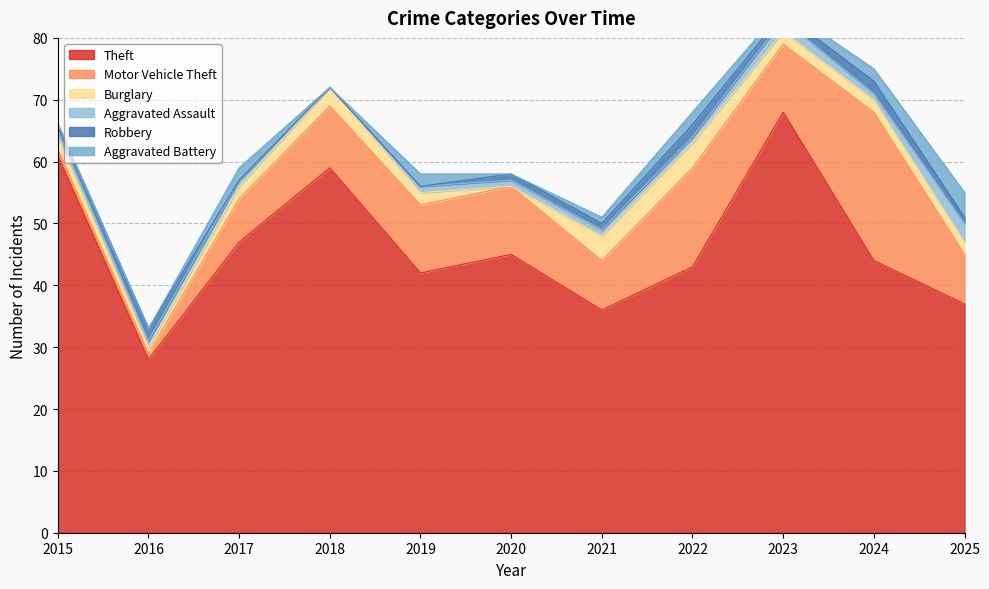

What is the sum of all Aggravated Battery values?

14